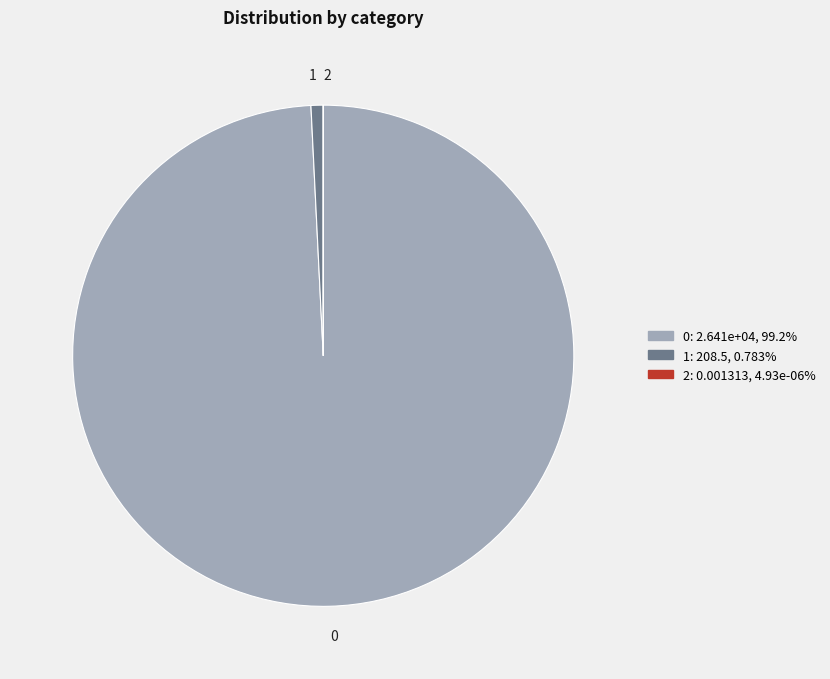

Is there any slice that represents more than half of the pie?

Yes